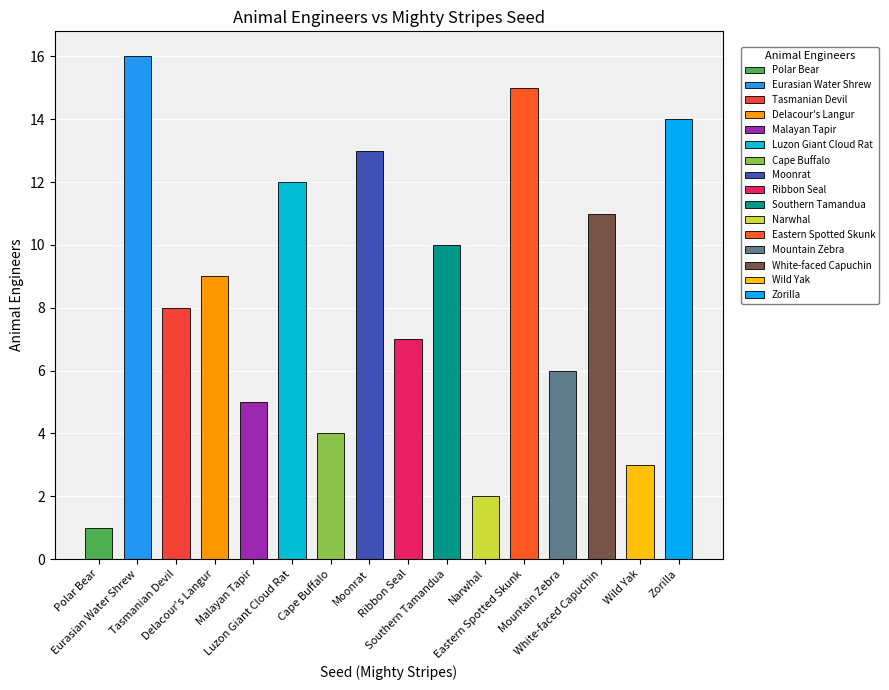

Approximately how many times larger is the value at Ribbon Seal compared to Polar Bear?

7.0